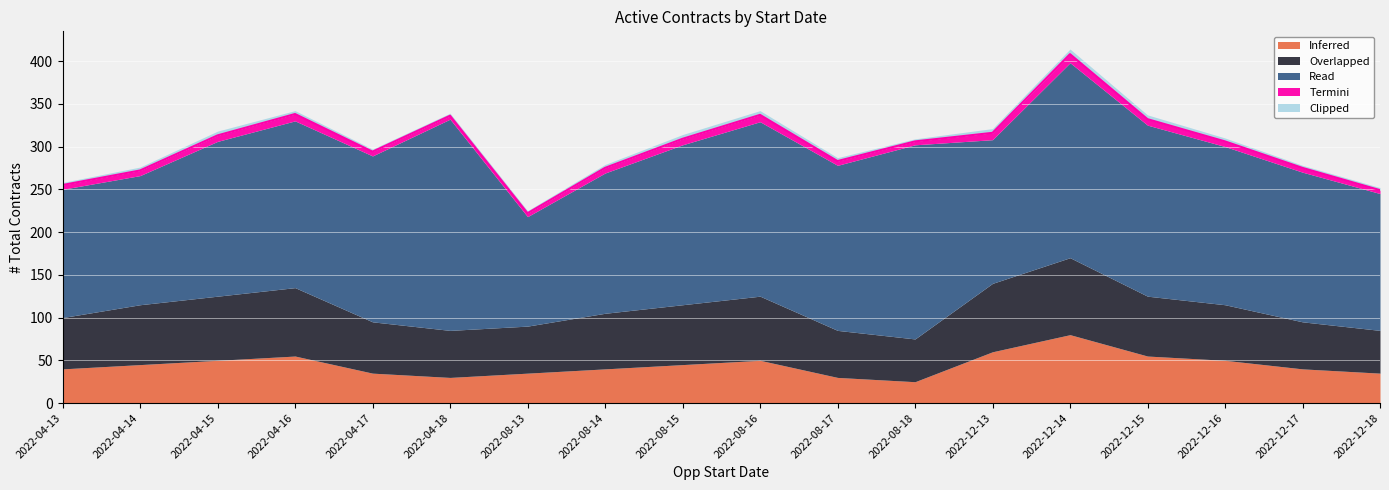

How many Clipped values are between 3 and 5?

17